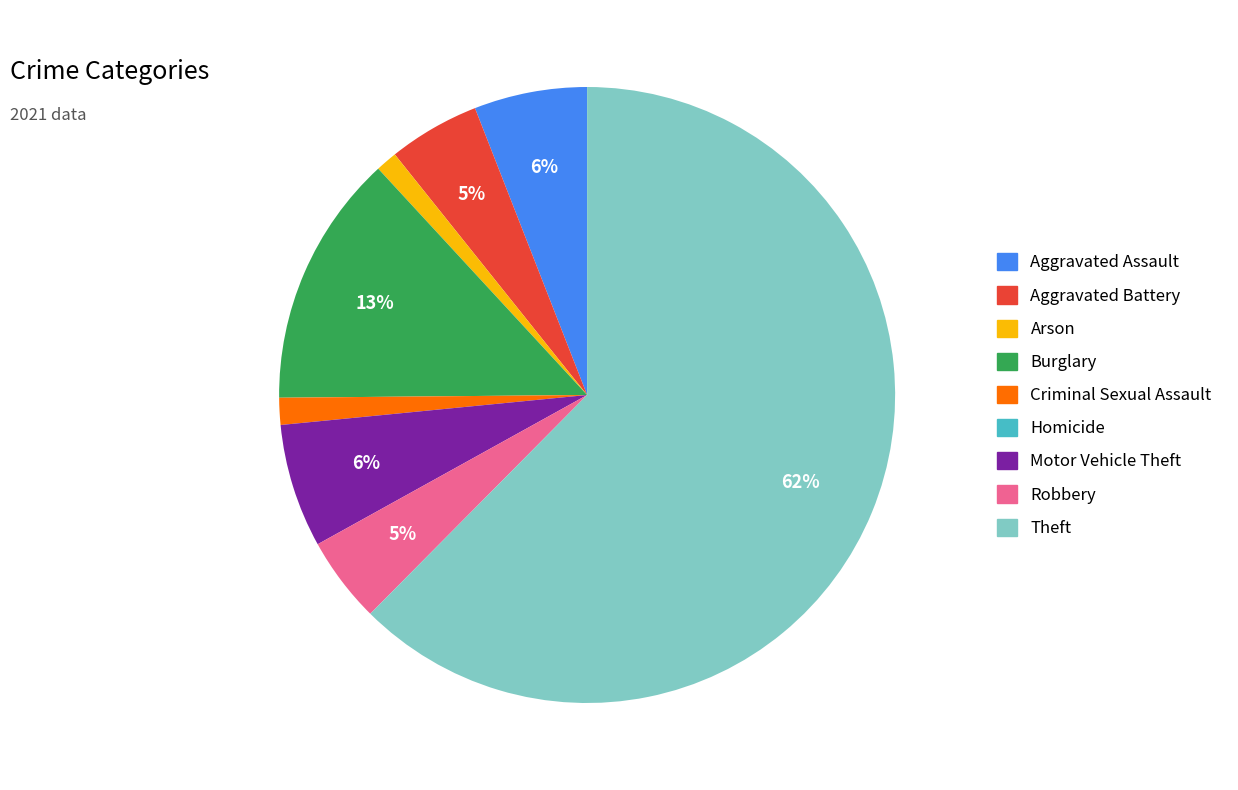

True or false: Aggravated Assault accounts for 6% of the total.

True